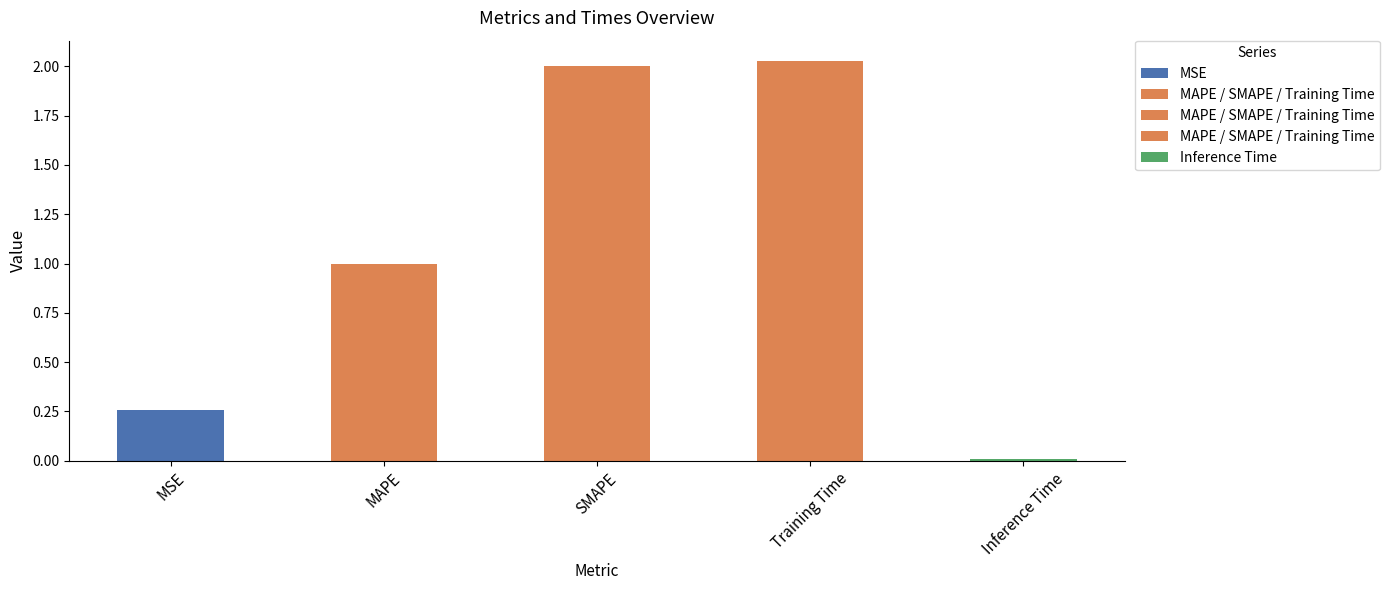

Reading right to left, list all the values displayed in this chart.

Inference Time=0.0	Training Time=2.0	SMAPE=2.0	MAPE=1.0	MSE=0.3